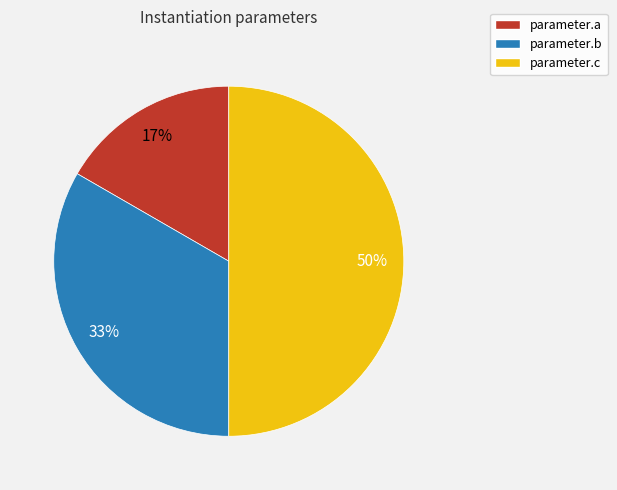

Is the sum of parameter.c and parameter.b greater than half?

Yes